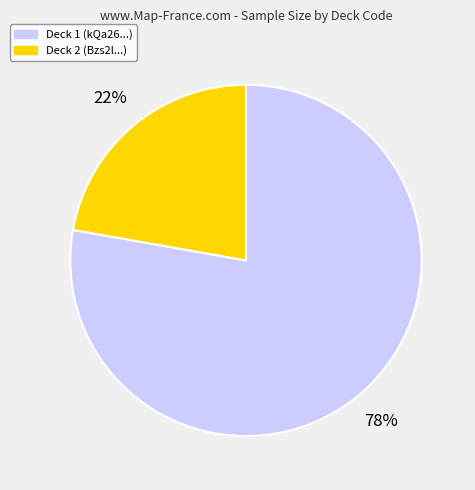

The Deck 1 (kQa26...) slice represents 71% of the pie. True or false?

False